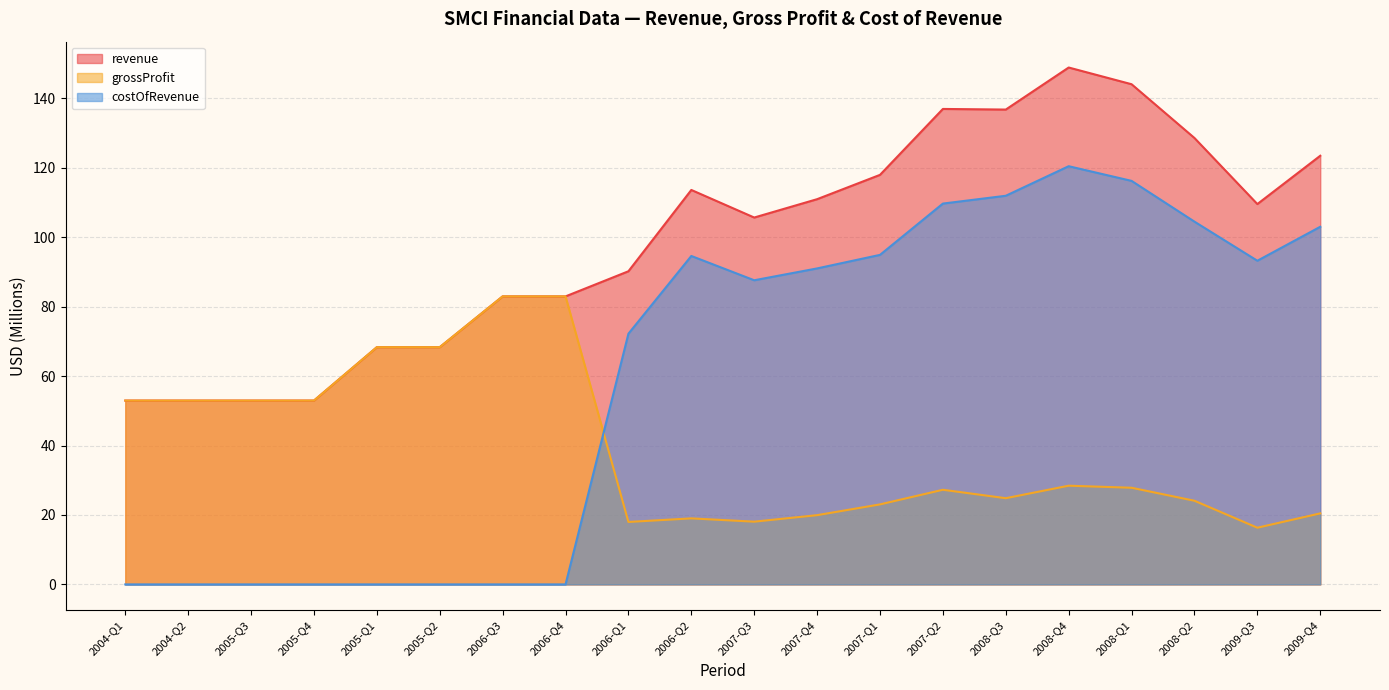

What is the average value of the revenue series?

99.0